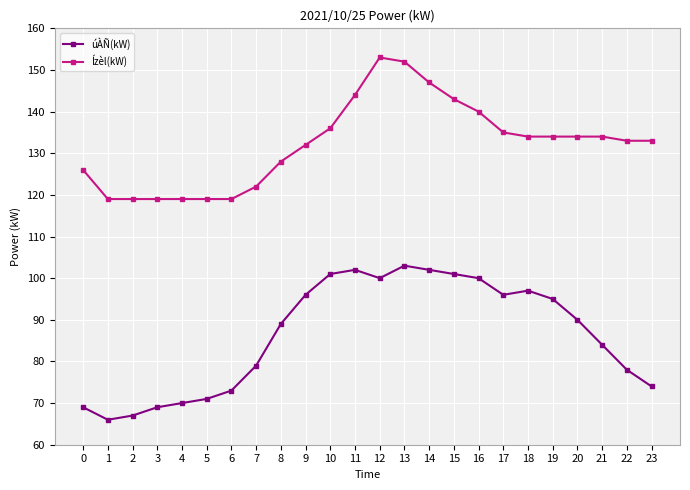

What is the spread (max minus min) of values at 13?

49